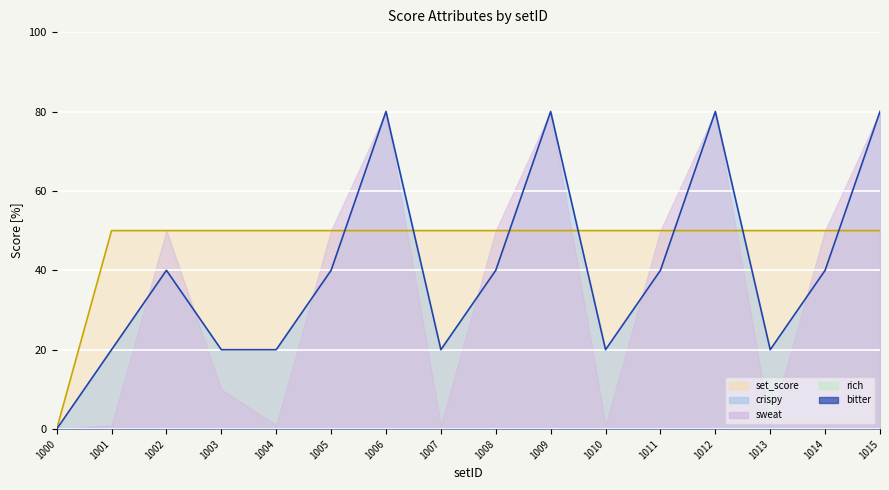

True or false: bitter and crispy cross at least once.

False